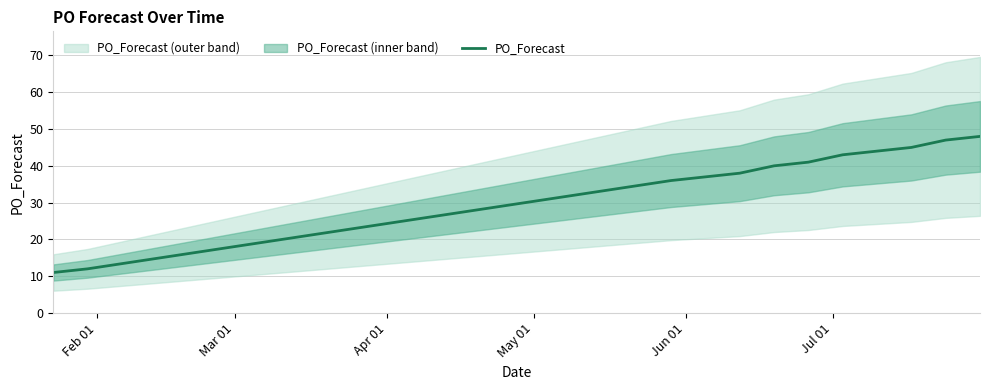

What is the average value?

37